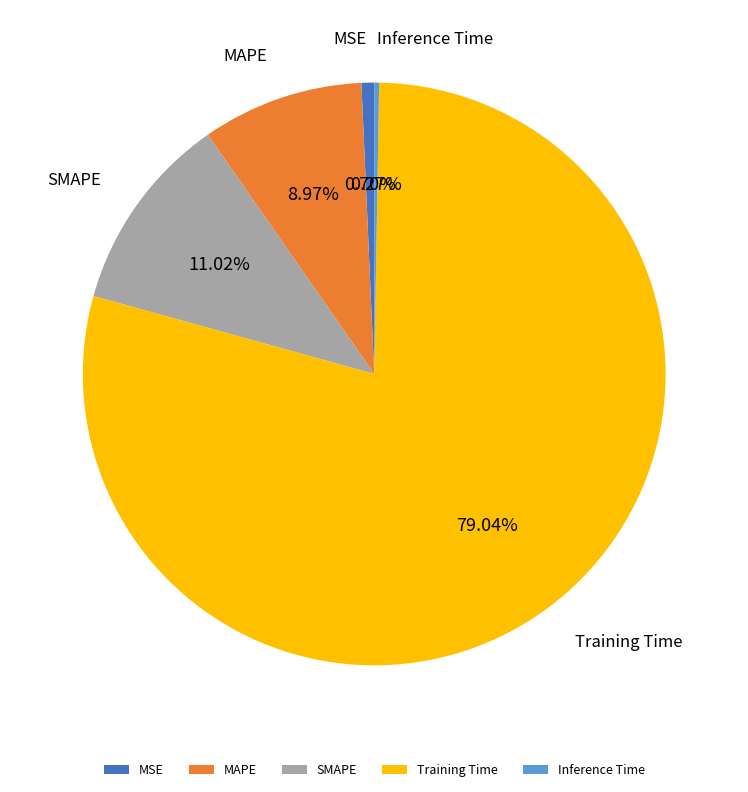

The MAPE slice represents 9% of the pie. True or false?

True